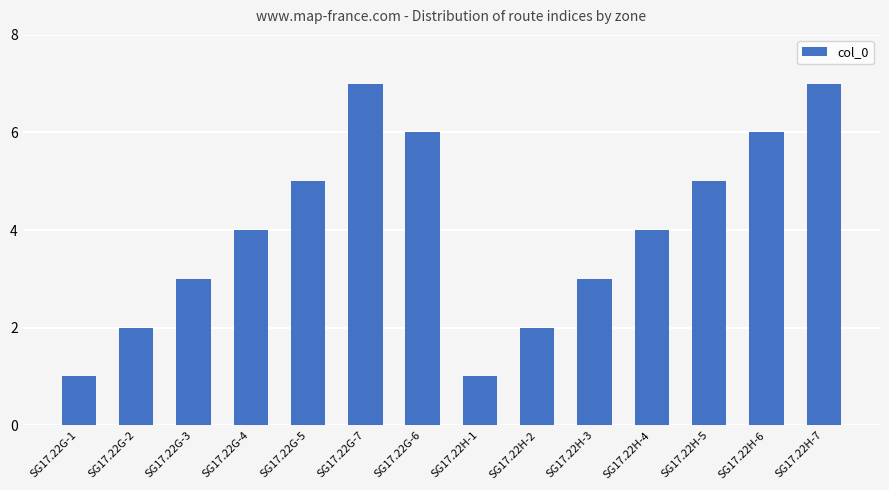

What is the difference between the maximum and minimum values?

6